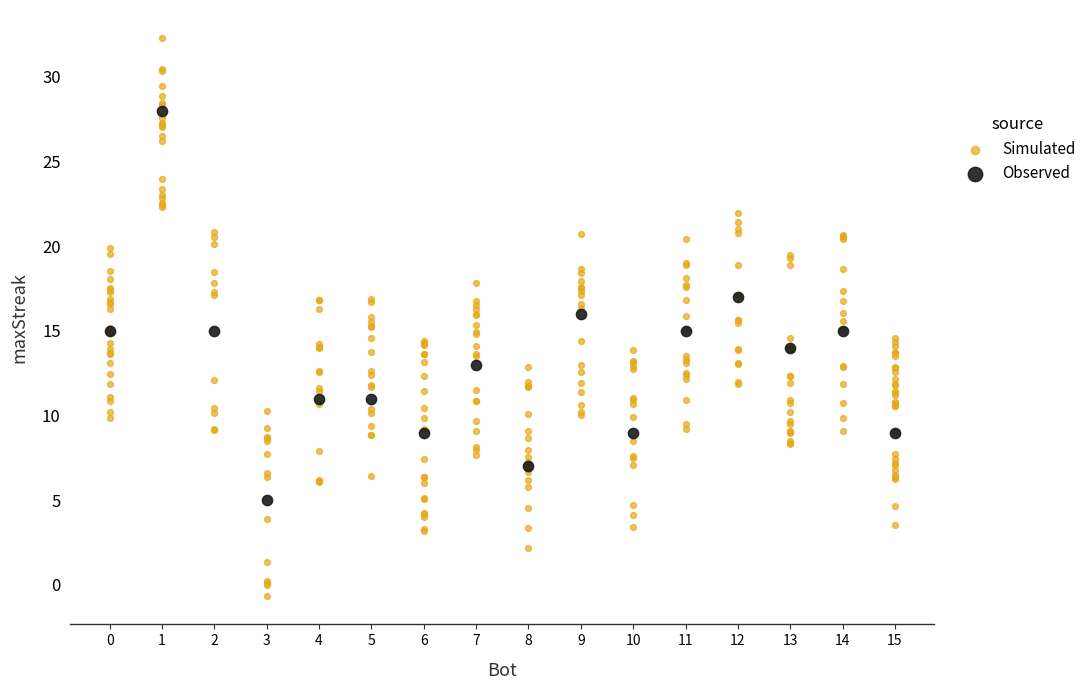

Which series reaches the maximum Y coordinate?

Simulated